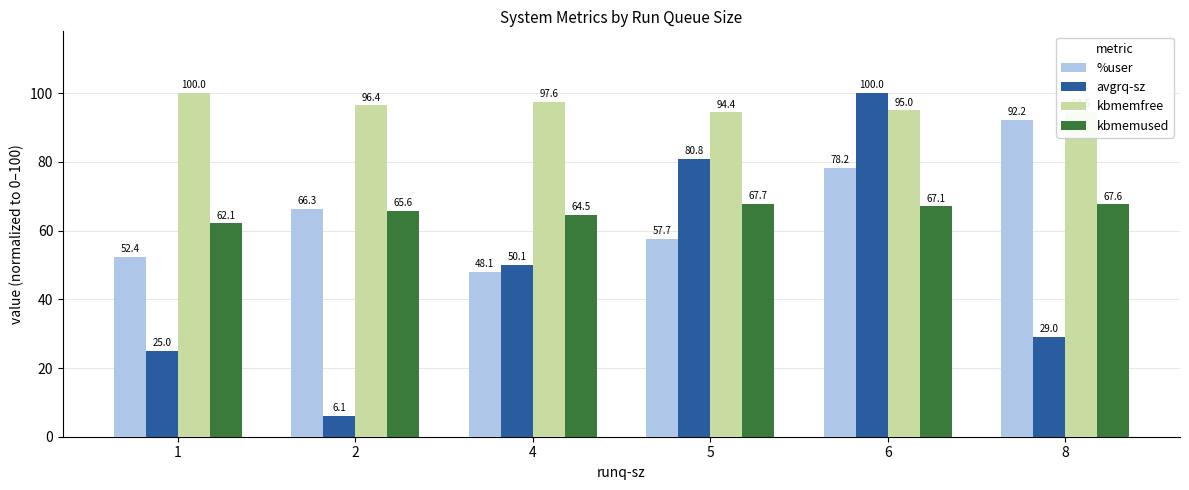

What is the lowest value of the %user series?

48.1